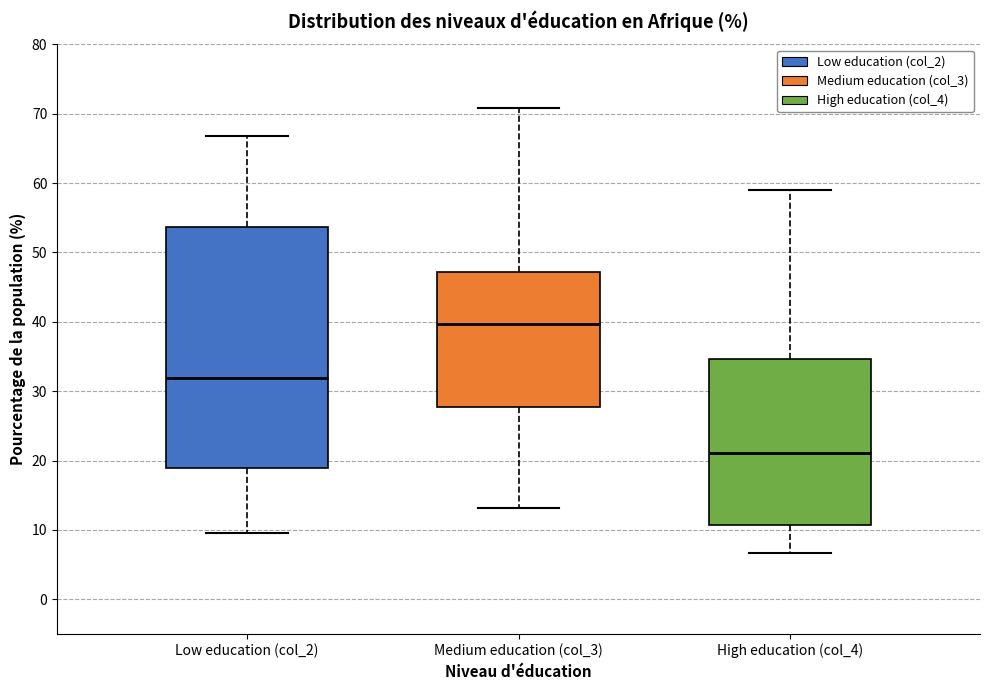

Where does the median line of the box for Low education (col_2) sit on the y-axis? The values are not printed on the chart, so give them approximately, as read against the axis.

32